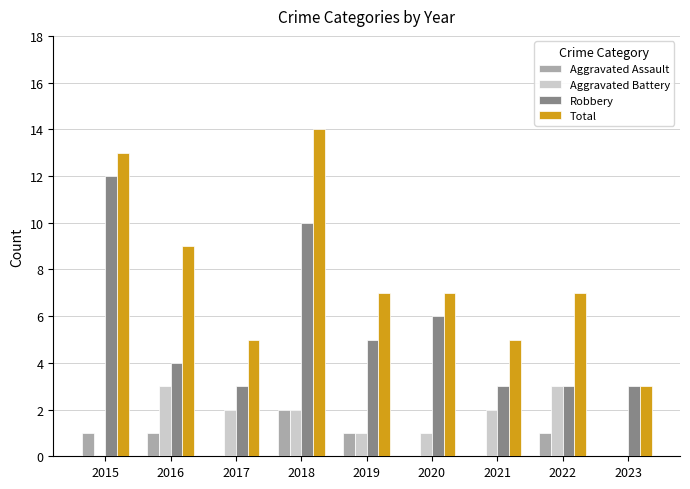

Are the bars grouped side by side (vs. stacked)?

Yes